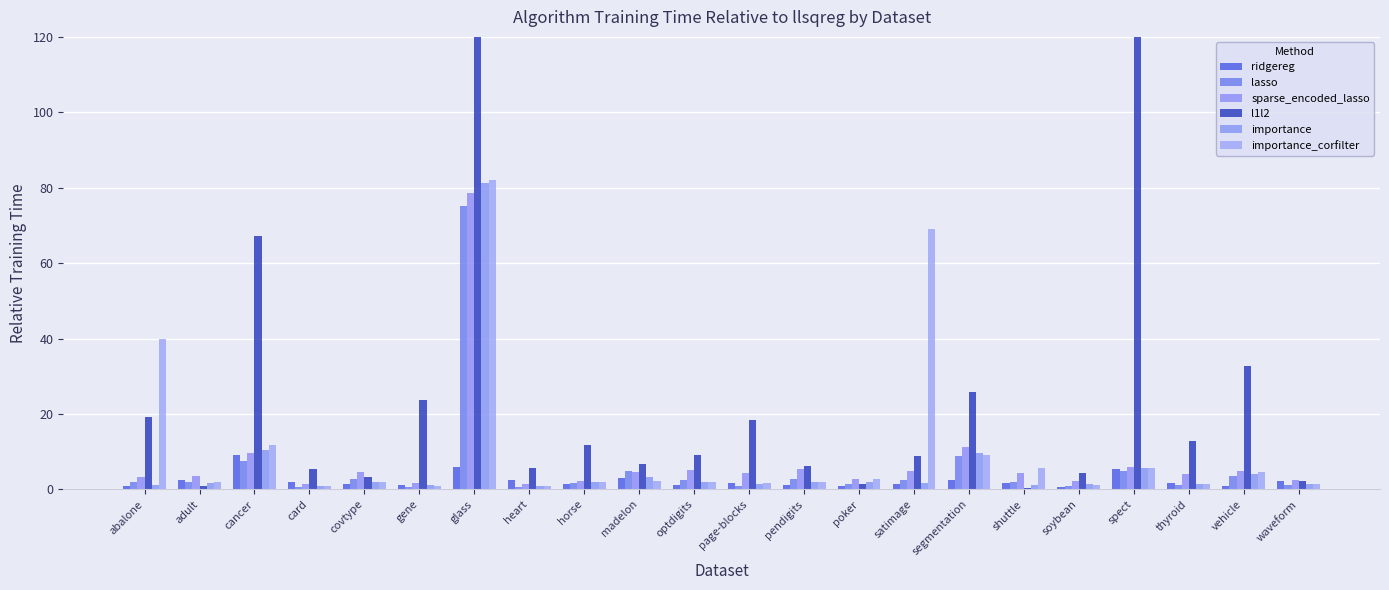

Which has a higher value, heart or thyroid?

heart